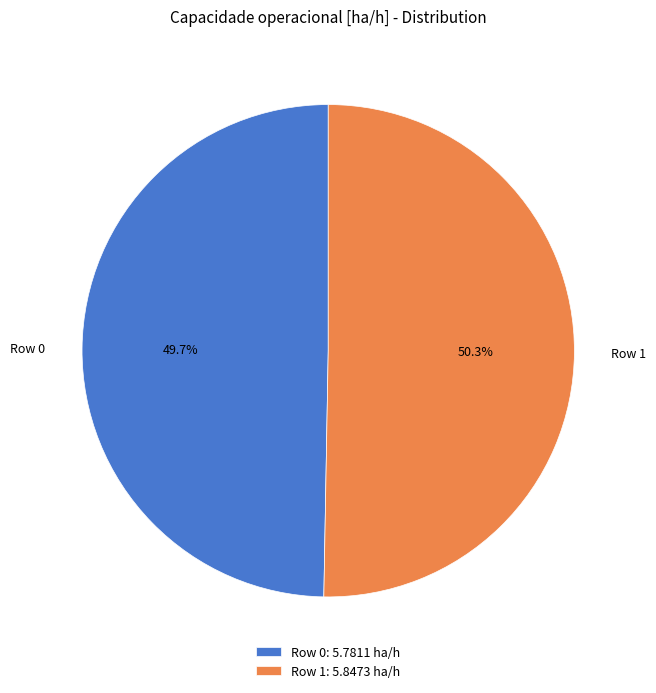

True or false: Row 0 accounts for 44% of the total.

False